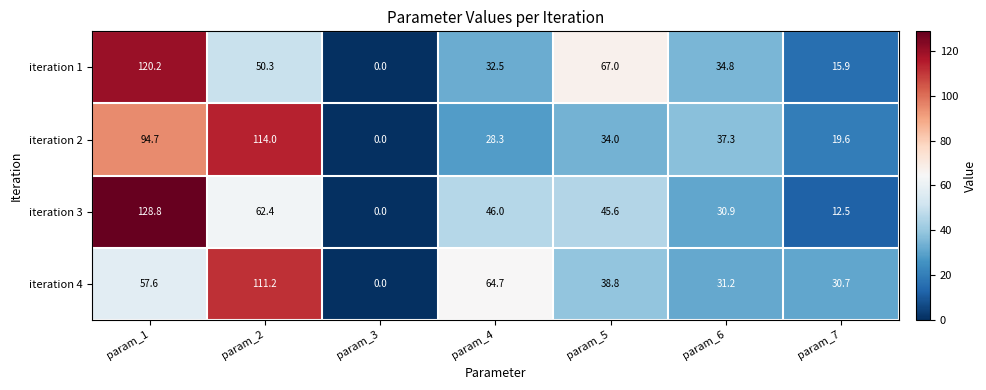

What is the total value across all series at param_4?

171.5